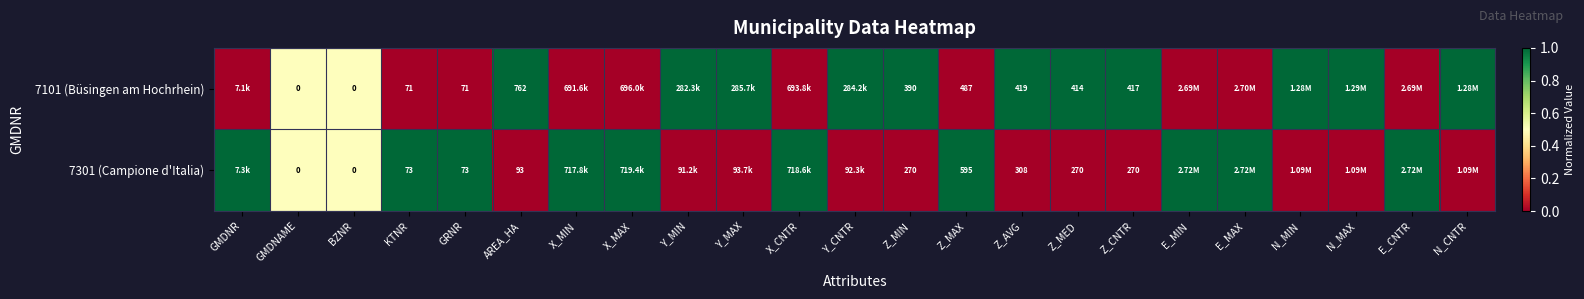

Which has a higher value, Y_MAX or GMDNR?

Y_MAX